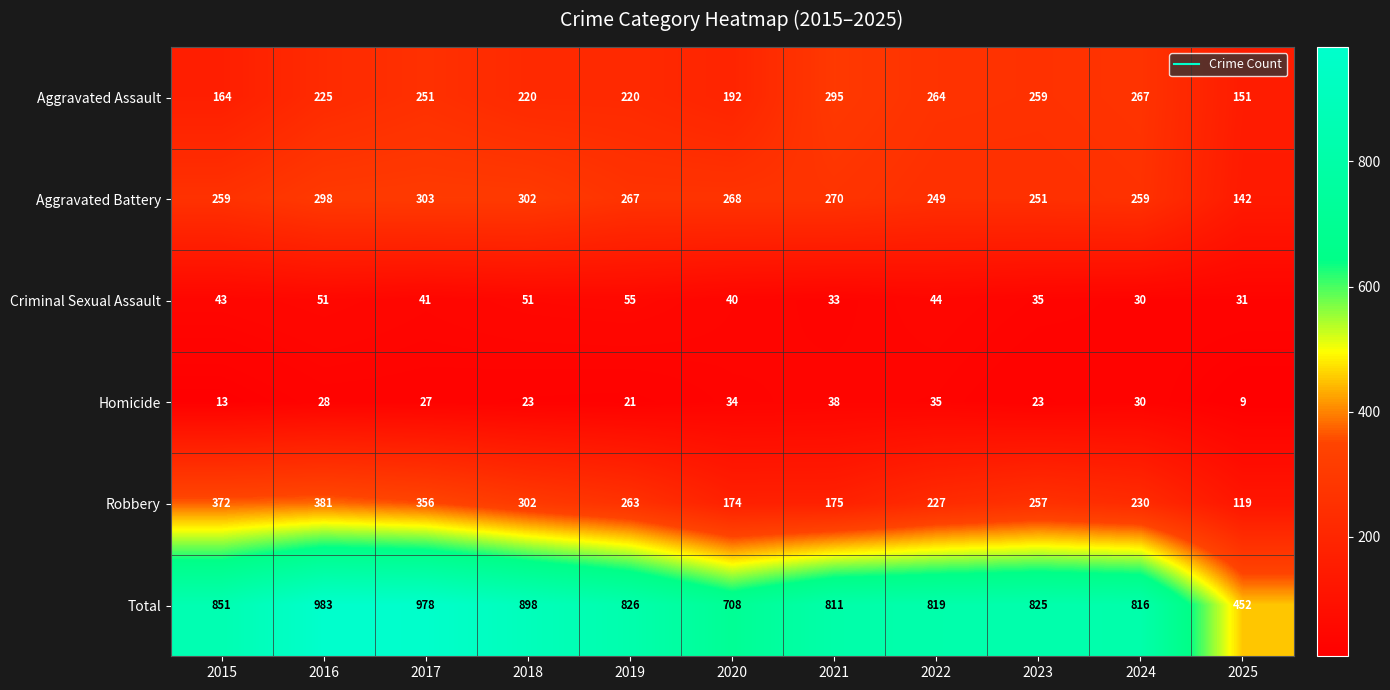

What is the maximum value for Total?

983